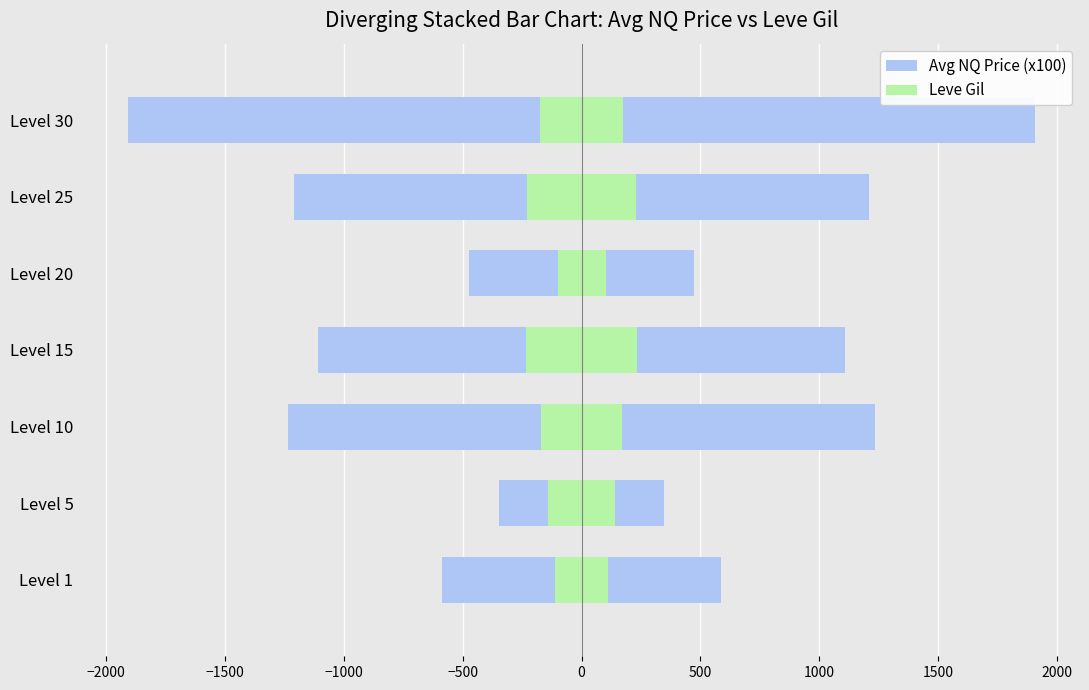

Between Level 20 and Level 30, which is larger?

Level 20